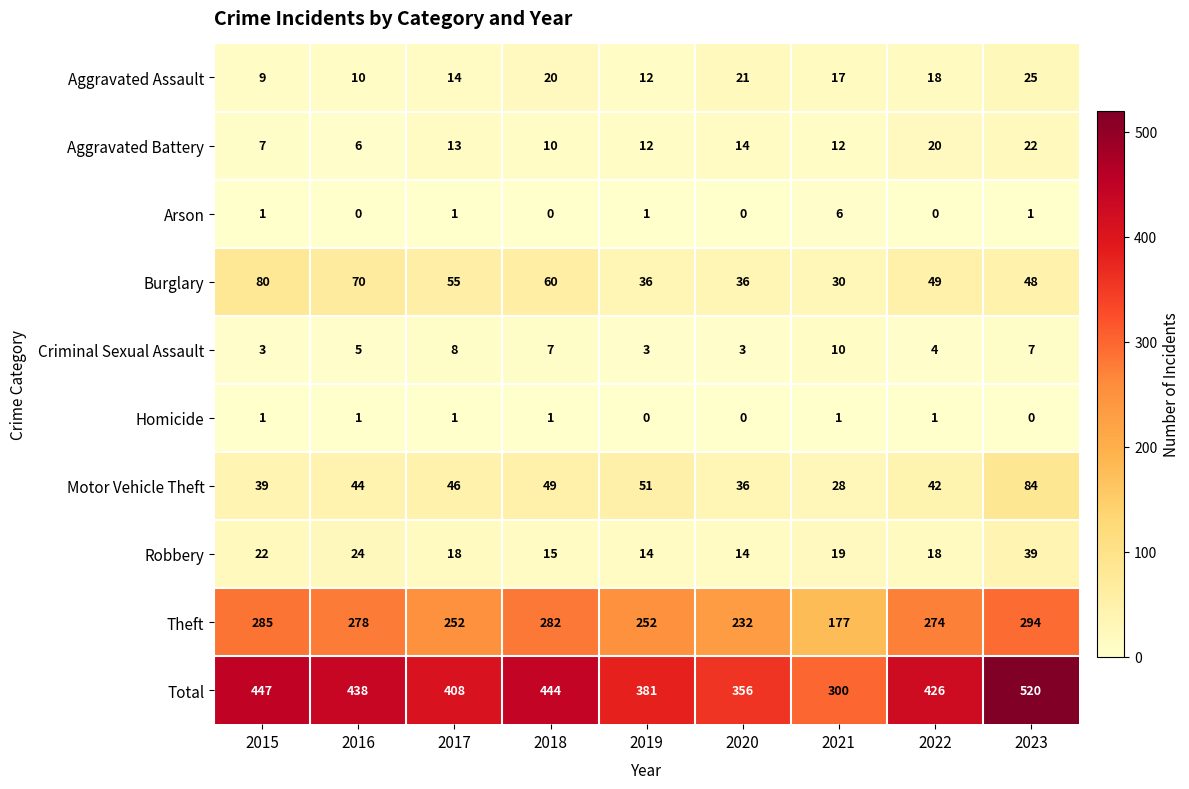

How many categories are shown in the chart?

9